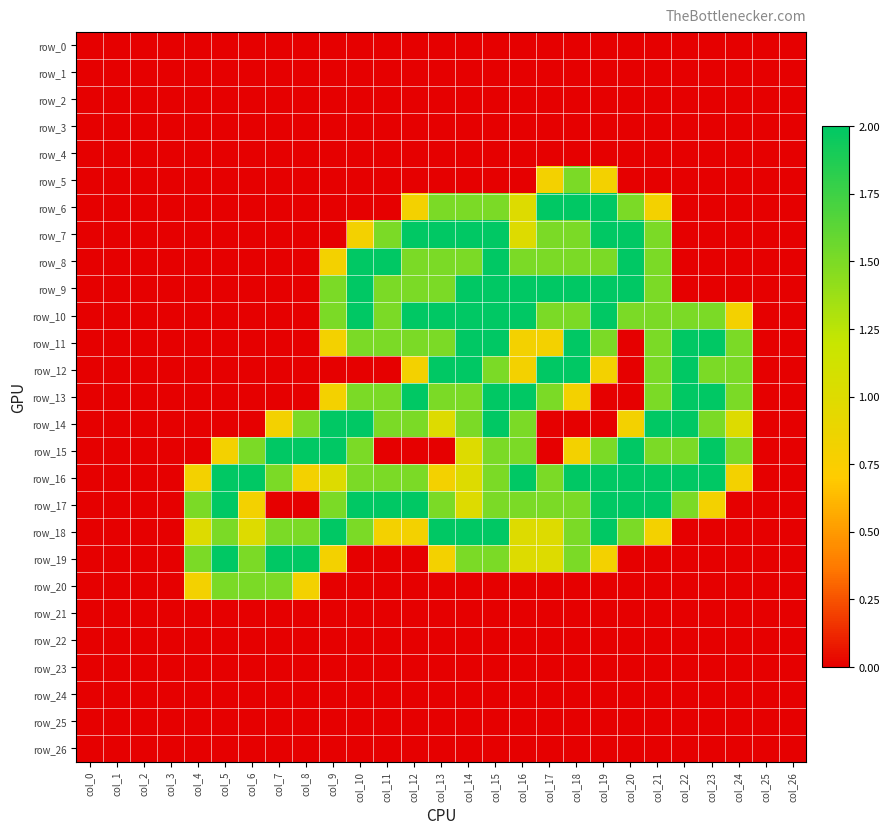

How many categories are shown in the chart?

27